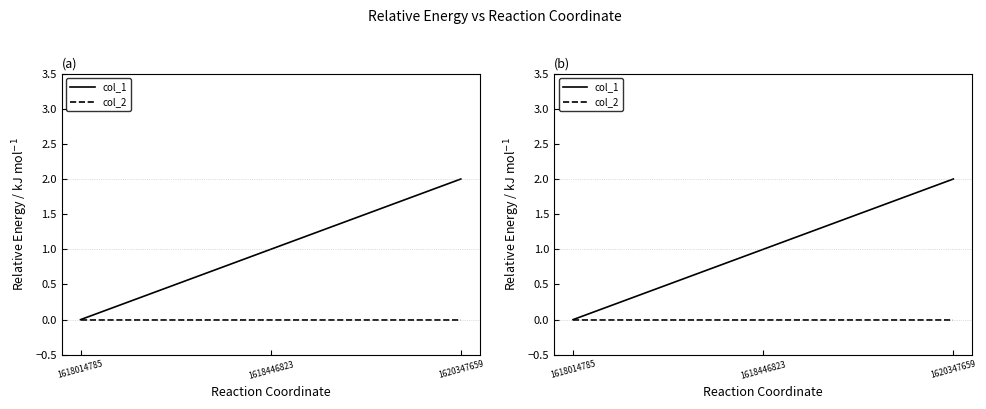

Reading left to right, list all the values displayed in this chart.

col_1: 0	1	2
col_2: 0	0	0